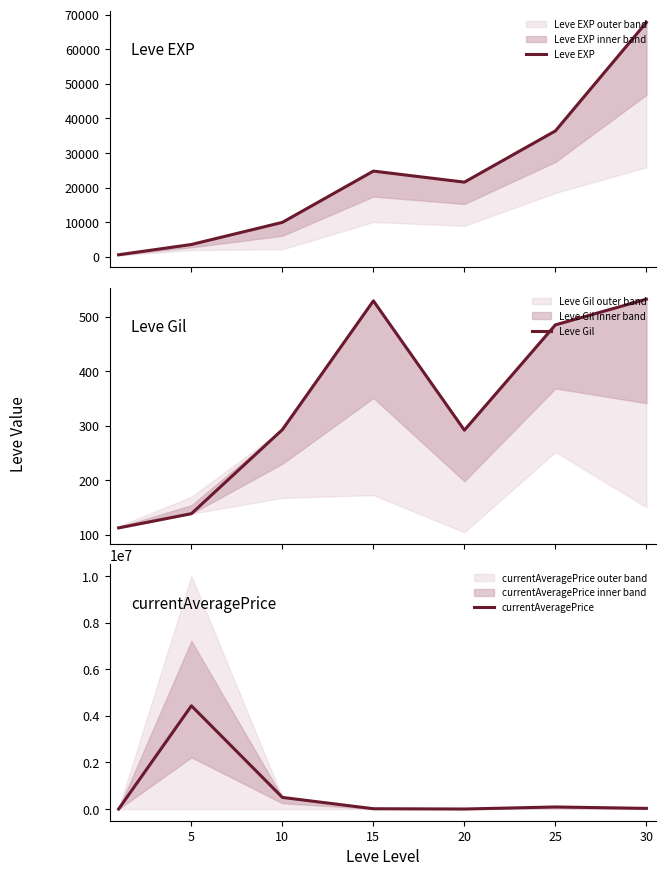

At 10, list the series in order from largest to smallest.

currentAveragePrice, Leve EXP, Leve Gil